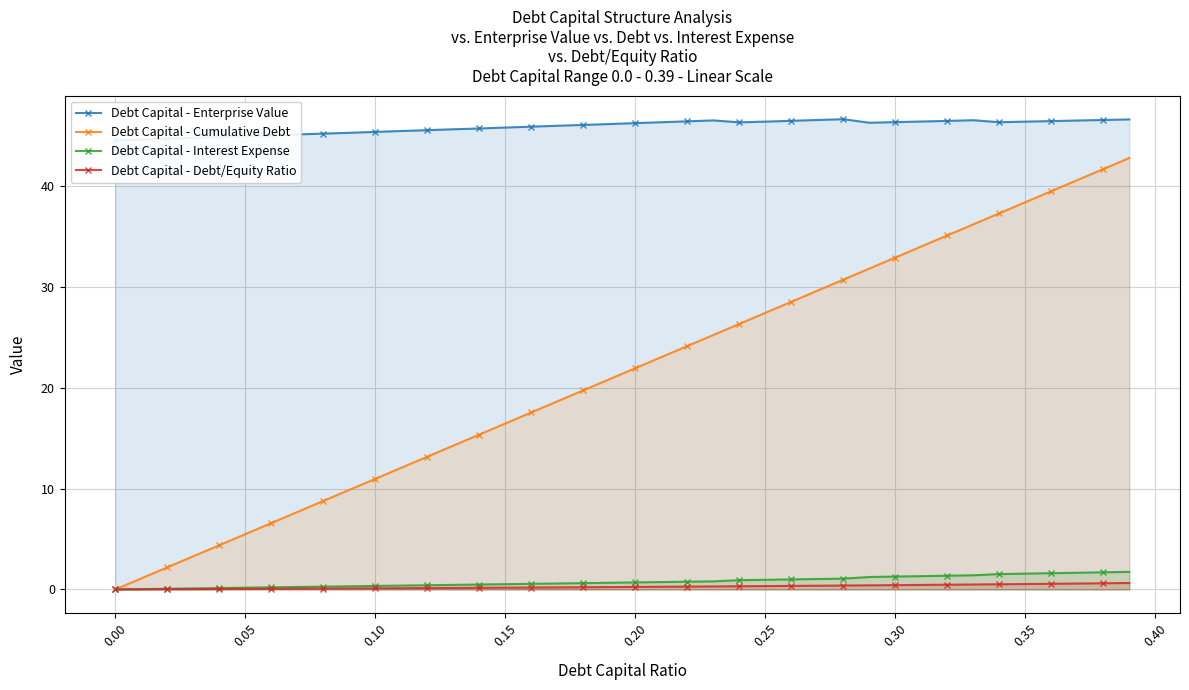

What are all the series names shown in the legend?

Debt Capital - Enterprise Value, Debt Capital - Cumulative Debt, Debt Capital - Interest Expense, Debt Capital - Debt/Equity Ratio